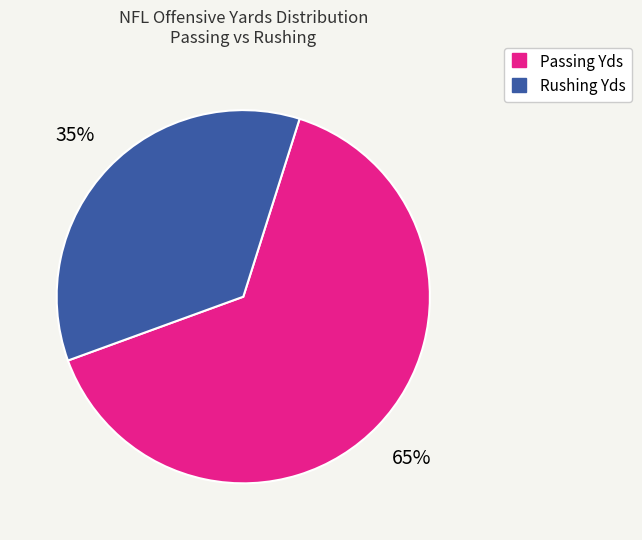

Is there any slice that represents more than half of the pie?

Yes